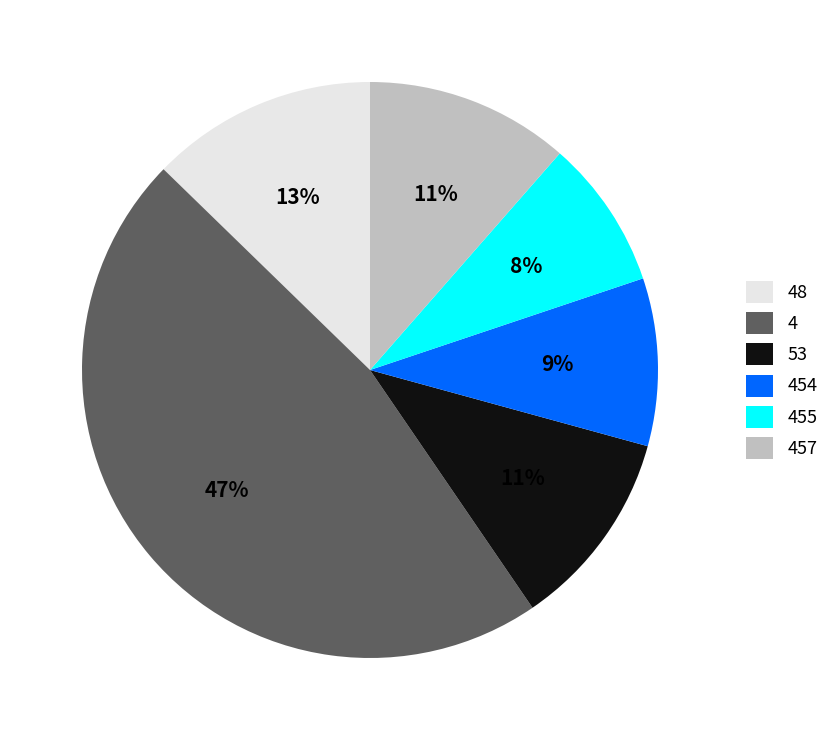

Count the number of slices in the pie.

6